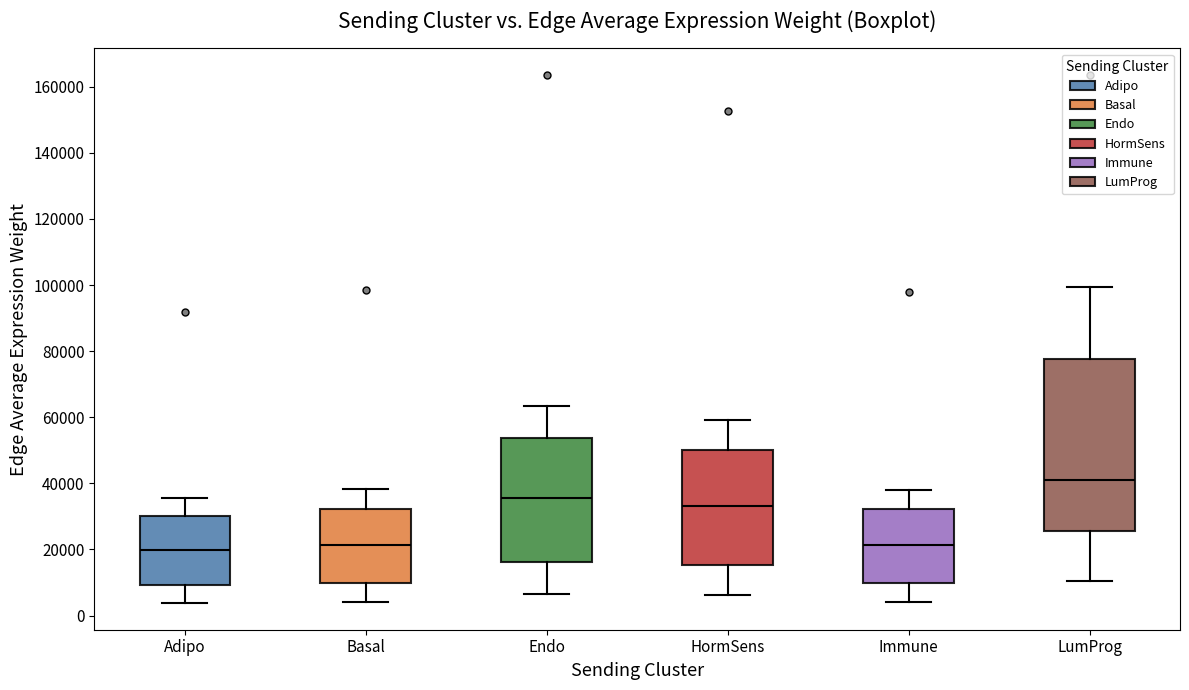

Reading left to right, transcribe this box plot: for each box, give where its median line is, the range the box spans, and where its two whiskers end, as read against the y-axis. The values are not printed on the chart, so give them approximately, as read against the axis.

Adipo: median 20000, box 10000 to 30000, whiskers 4000 to 36000
Basal: median 22000, box 10000 to 32000, whiskers 4000 to 38000
Endo: median 36000, box 16000 to 54000, whiskers 6000 to 64000
HormSens: median 34000, box 16000 to 50000, whiskers 6000 to 60000
Immune: median 22000, box 10000 to 32000, whiskers 4000 to 38000
LumProg: median 42000, box 26000 to 78000, whiskers 10000 to 100000